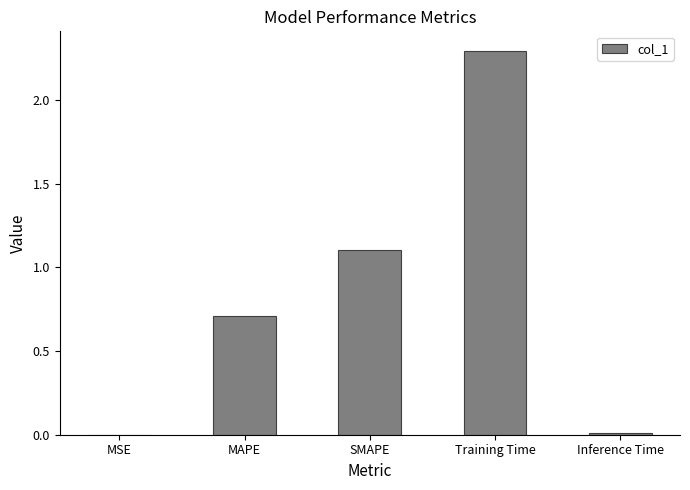

What is the sum of the values at Training Time and MAPE?

3.0